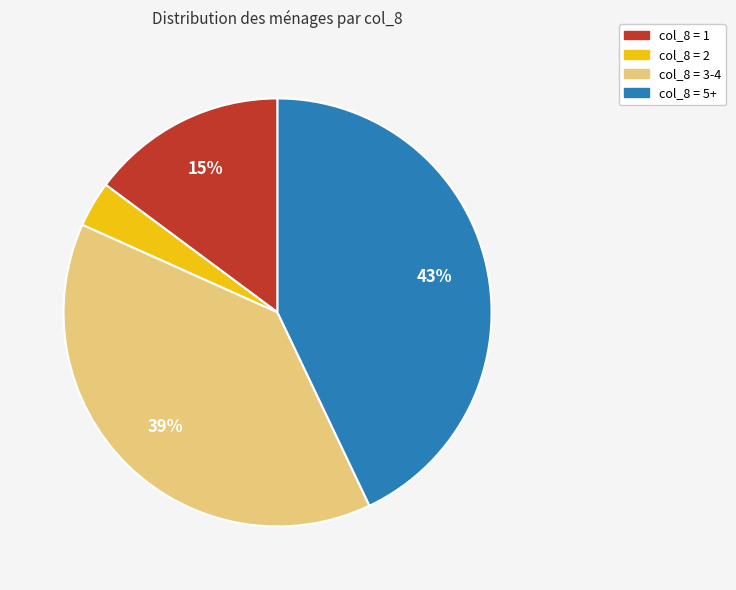

Is the sum of col_8 = 1 and col_8 = 3-4 greater than half?

Yes